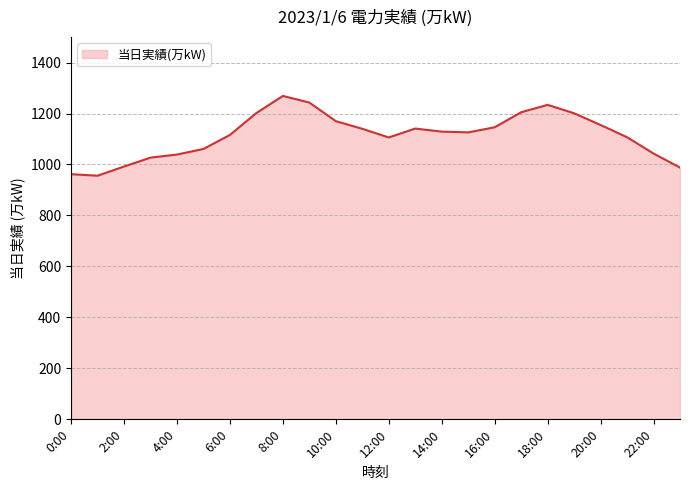

What is the minimum value shown in the chart?

956